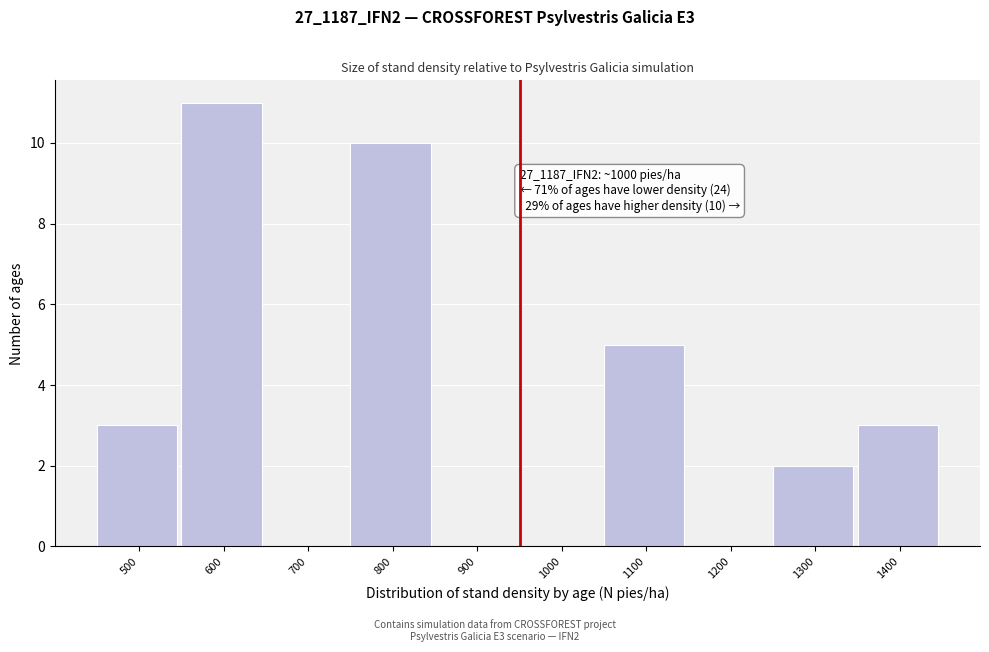

Reading left to right, list all the values displayed in this chart.

500=3	600=11	700=0	800=10	900=0	1000=0	1100=5	1200=0	1300=2	1400=3